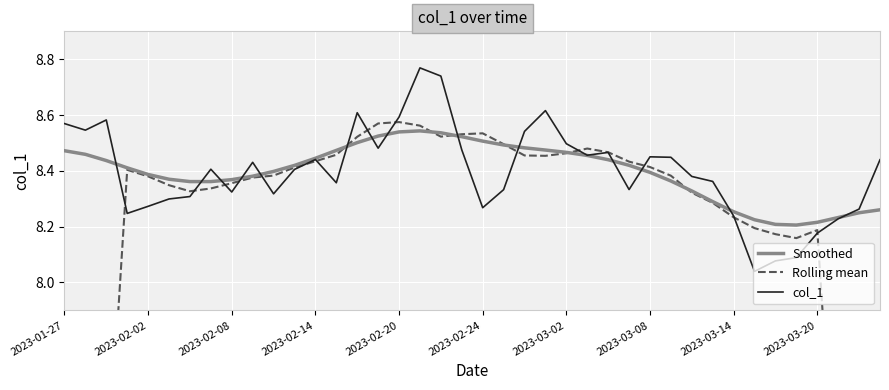

What is the difference between the second highest and minimum values in the col_1 series?

0.7